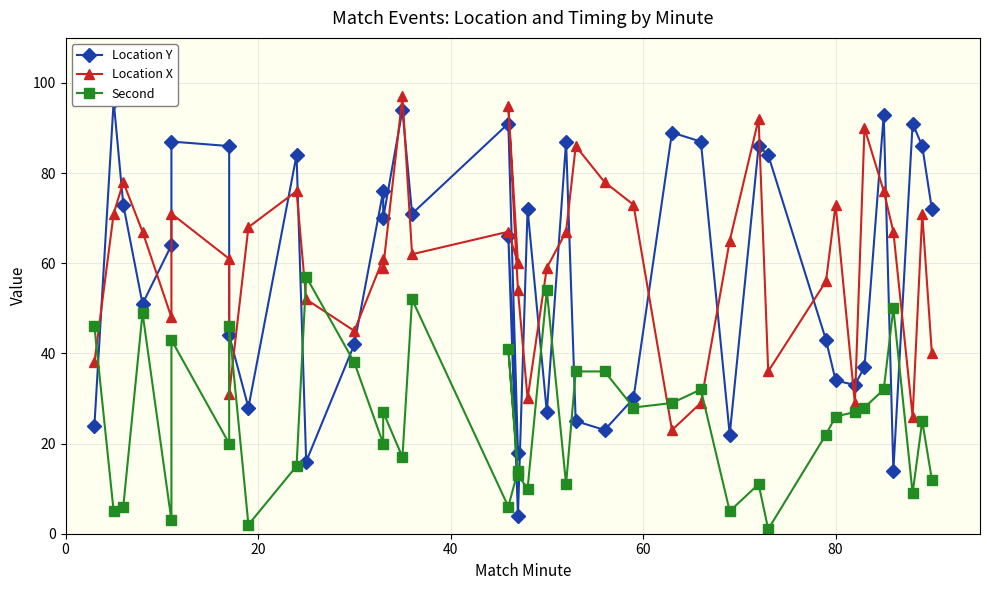

Reading right to left, what are all the values shown in this chart?

Location Y: 72	86	91	14	93	37	33	34	43	84	86	22	87	89	30	23	25	87	27	72	4	66	18	91	71	94	70	76	42	16	84	28	44	86	87	64	51	73	96	24
Location X: 40	71	26	67	76	90	29	73	56	36	92	65	29	23	73	78	86	67	59	30	54	95	60	67	62	97	59	61	45	52	76	68	31	61	71	48	67	78	71	38
Second: 12	25	9	50	32	28	27	26	22	1	11	5	32	29	28	36	36	11	54	10	13	41	14	6	52	17	27	20	38	57	15	2	46	20	43	3	49	6	5	46